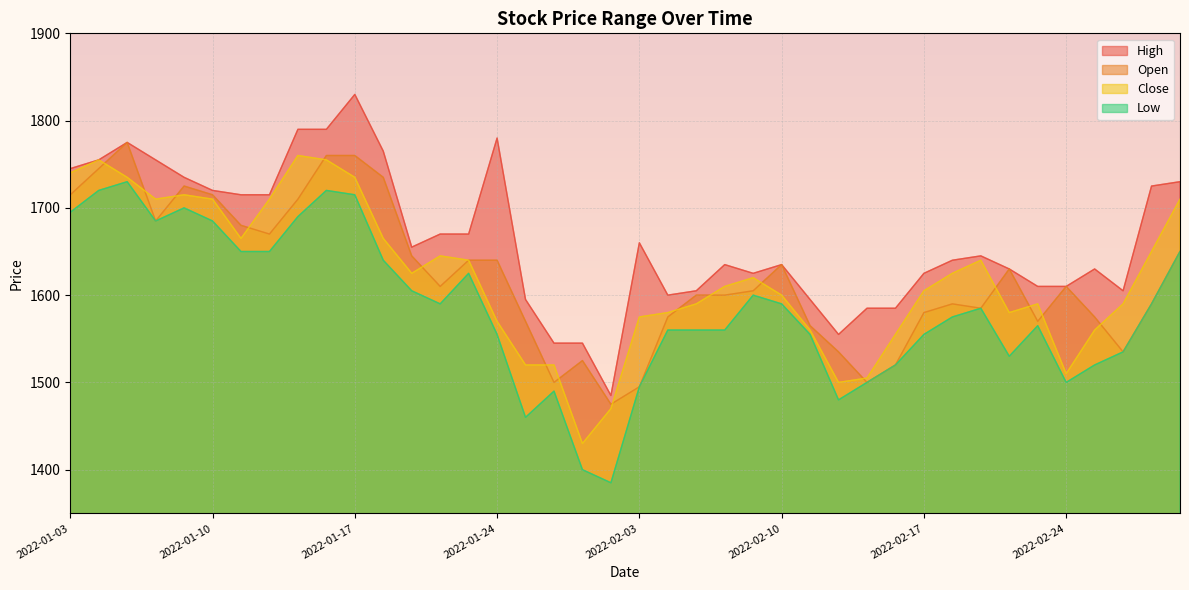

How many lines are shown in the chart?

4